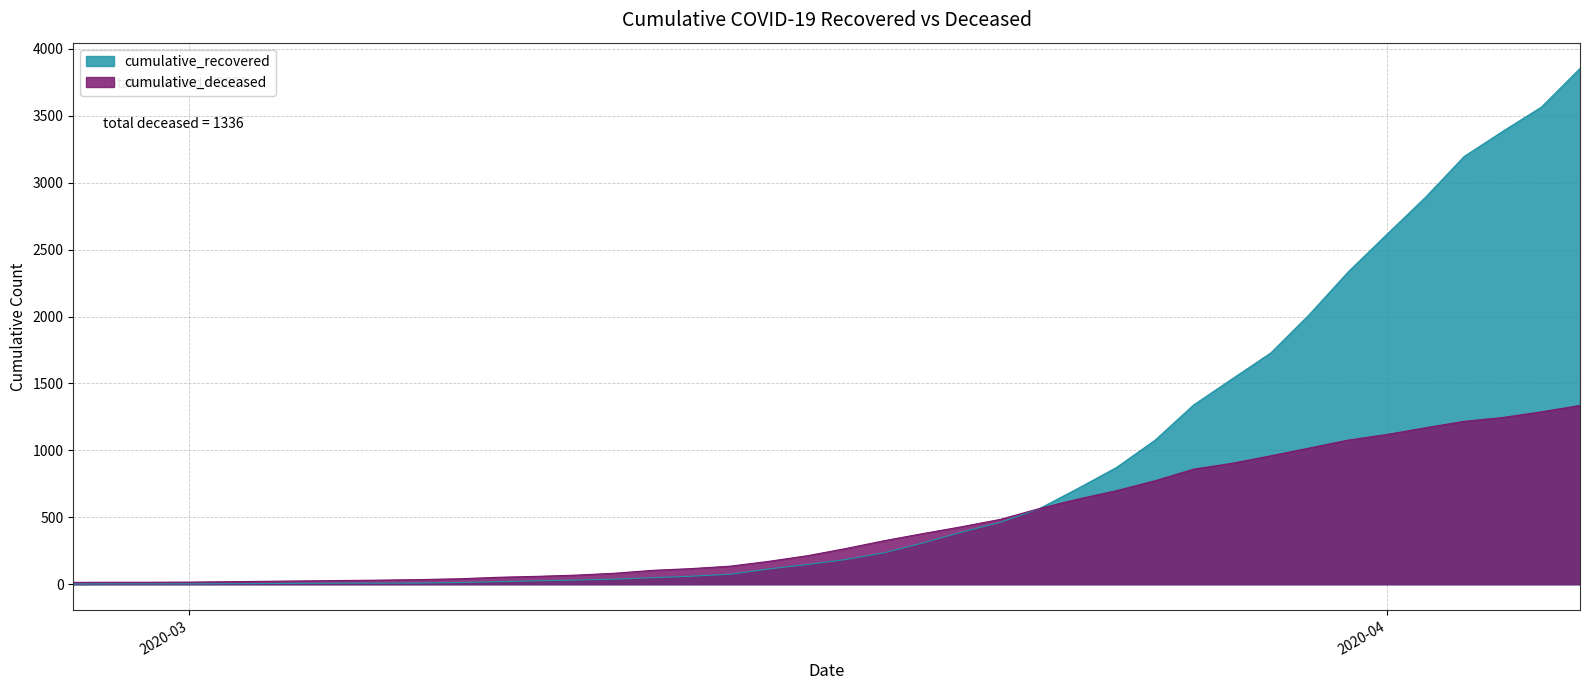

Between which two adjacent categories do cumulative_recovered and cumulative_deceased first intersect?

2020-03-23 and 2020-03-24